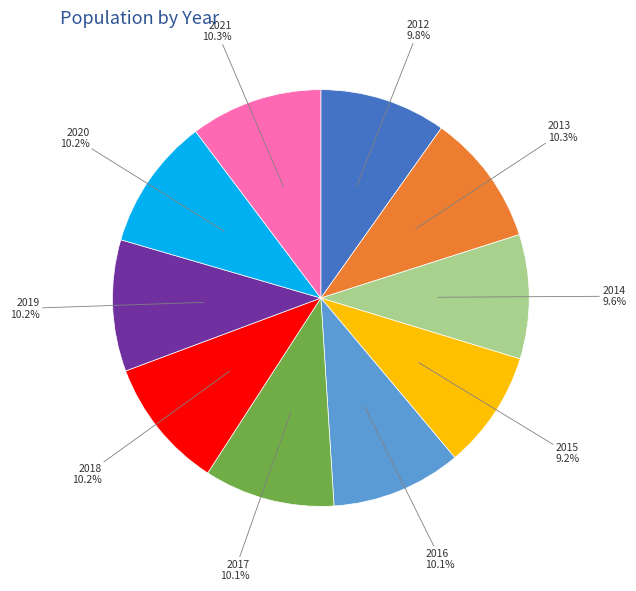

Does 2019 represent more than half of the total?

No